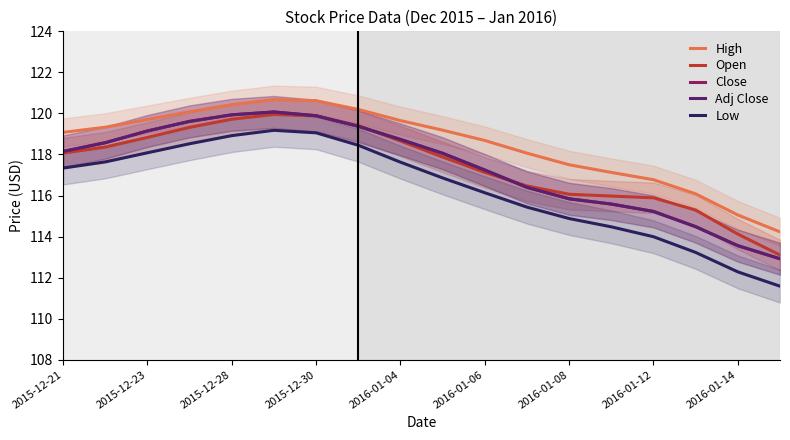

In Close, how many points are higher than both neighbors (excluding endpoints)?

1